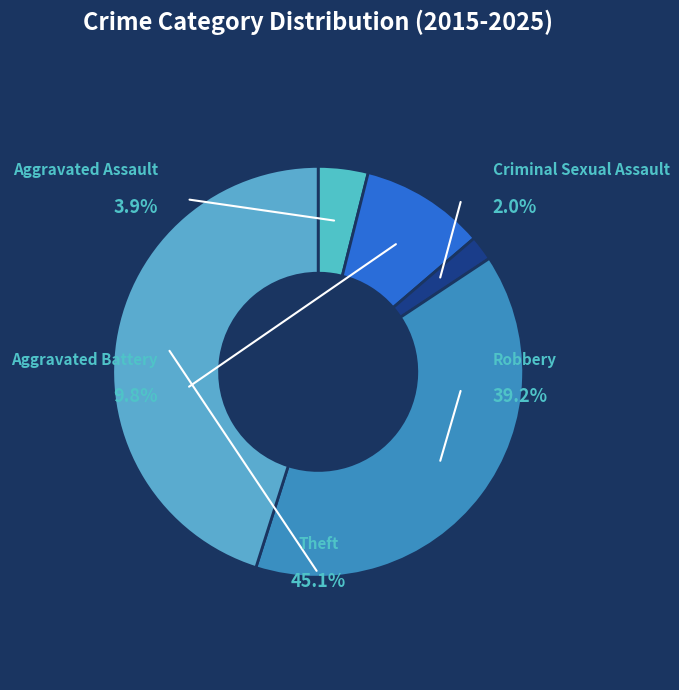

Which has a higher value, Theft or Robbery?

Theft